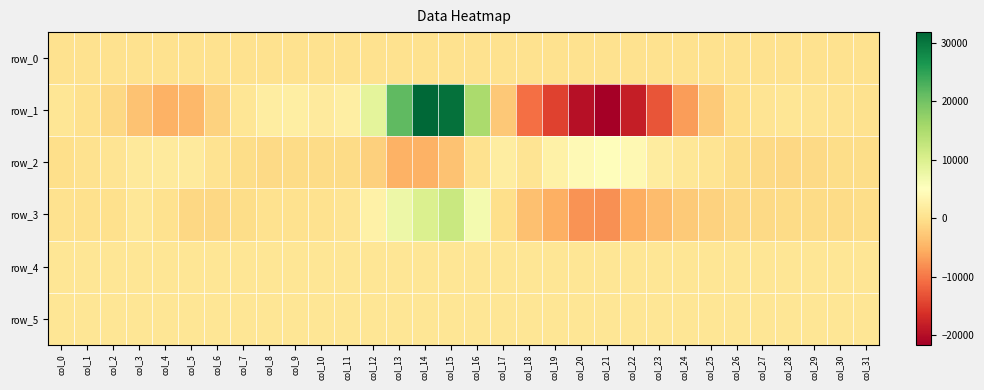

Where is row_2 nearest to the value -121?

col_0